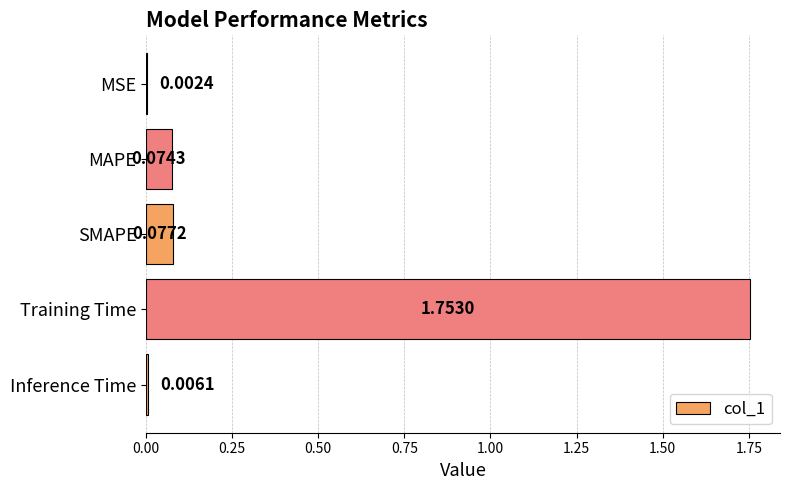

At which category does the chart reach its peak across all series?

Training Time